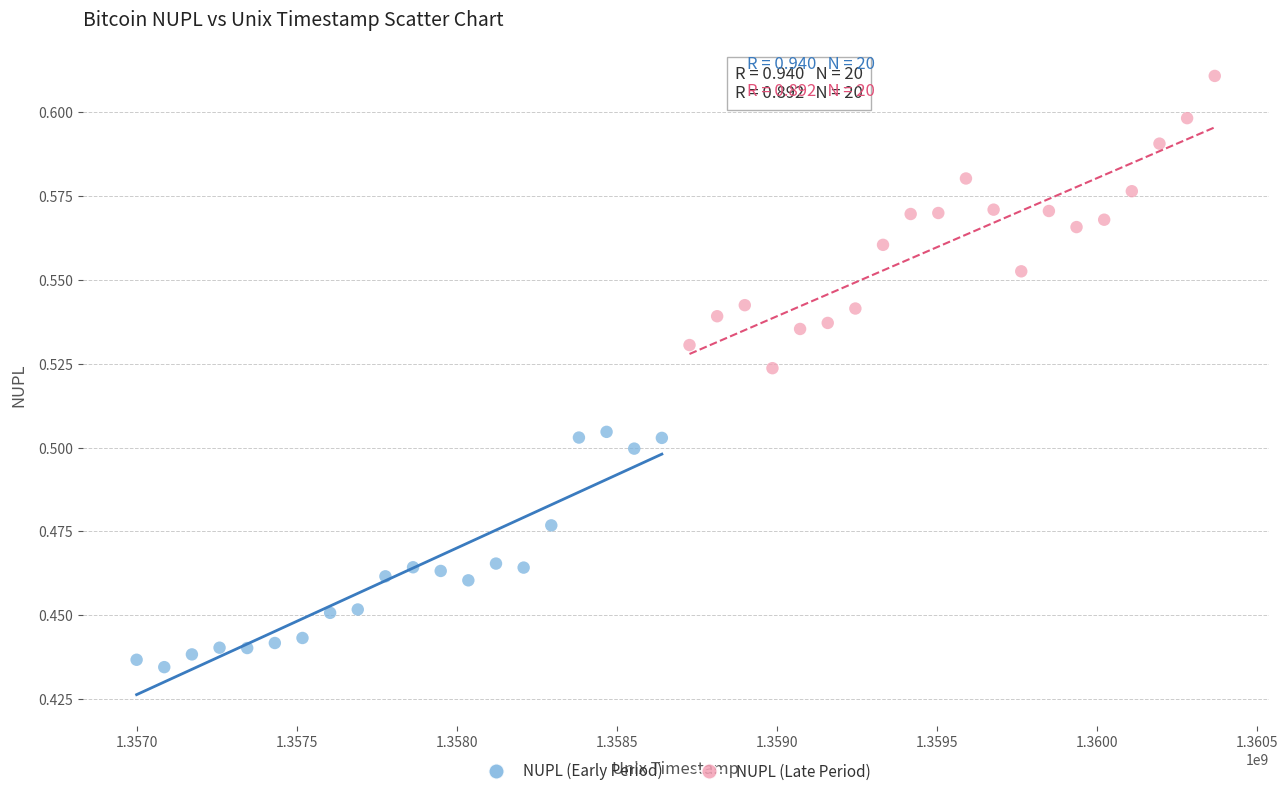

Which series contains the highest Y value?

NUPL (Late Period)